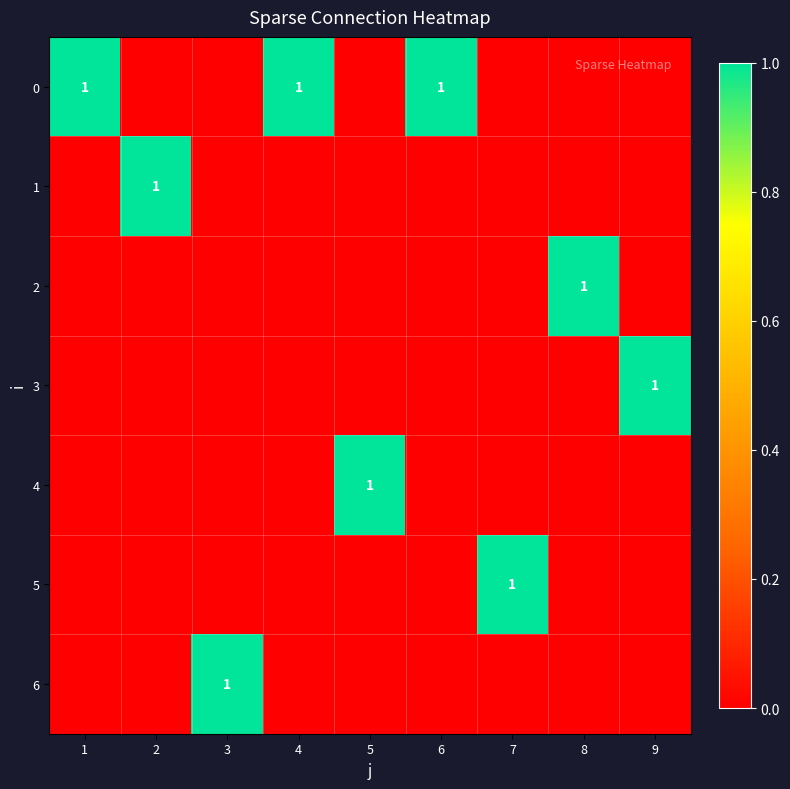

What is the difference between the highest and lowest values at 7?

1